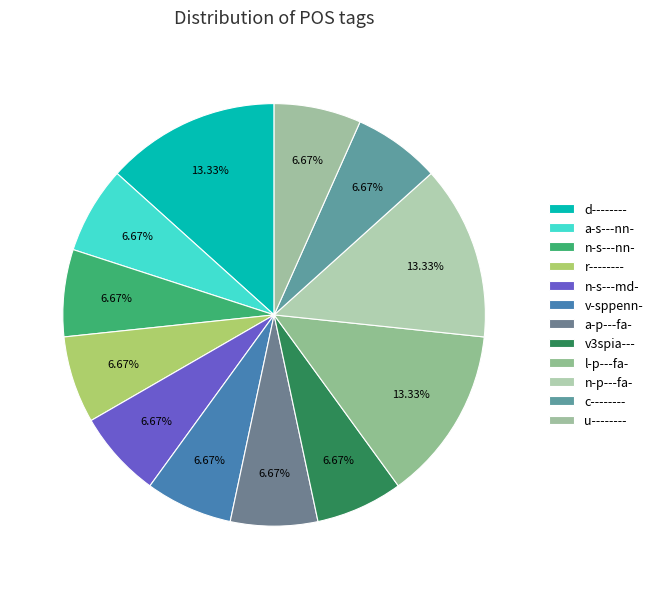

How many segments does this pie chart have?

12